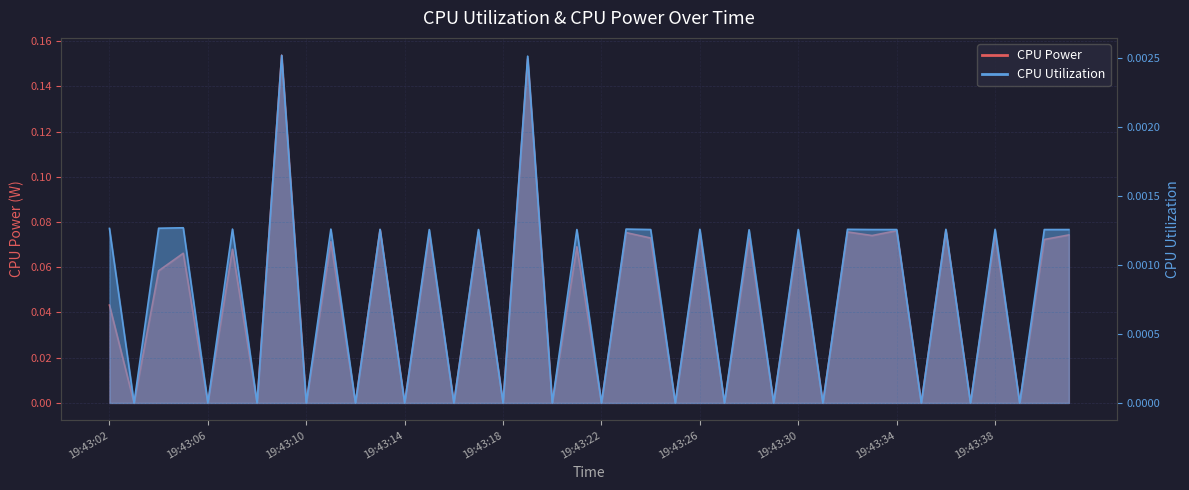

Is it true that CPU Utilization equals -0.0 at 19:43:27?

False